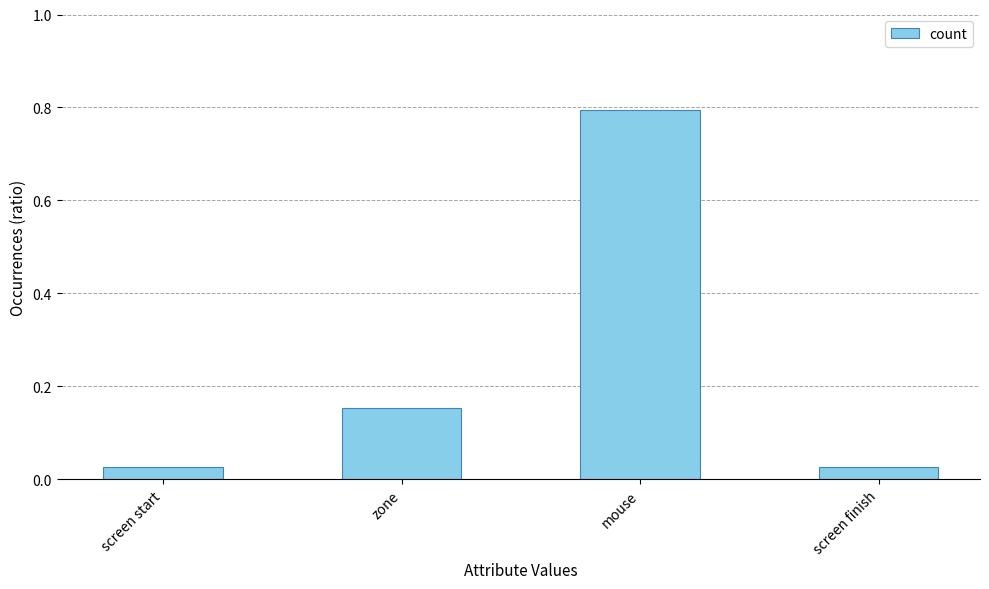

What is the approximate value at mouse?

0.8